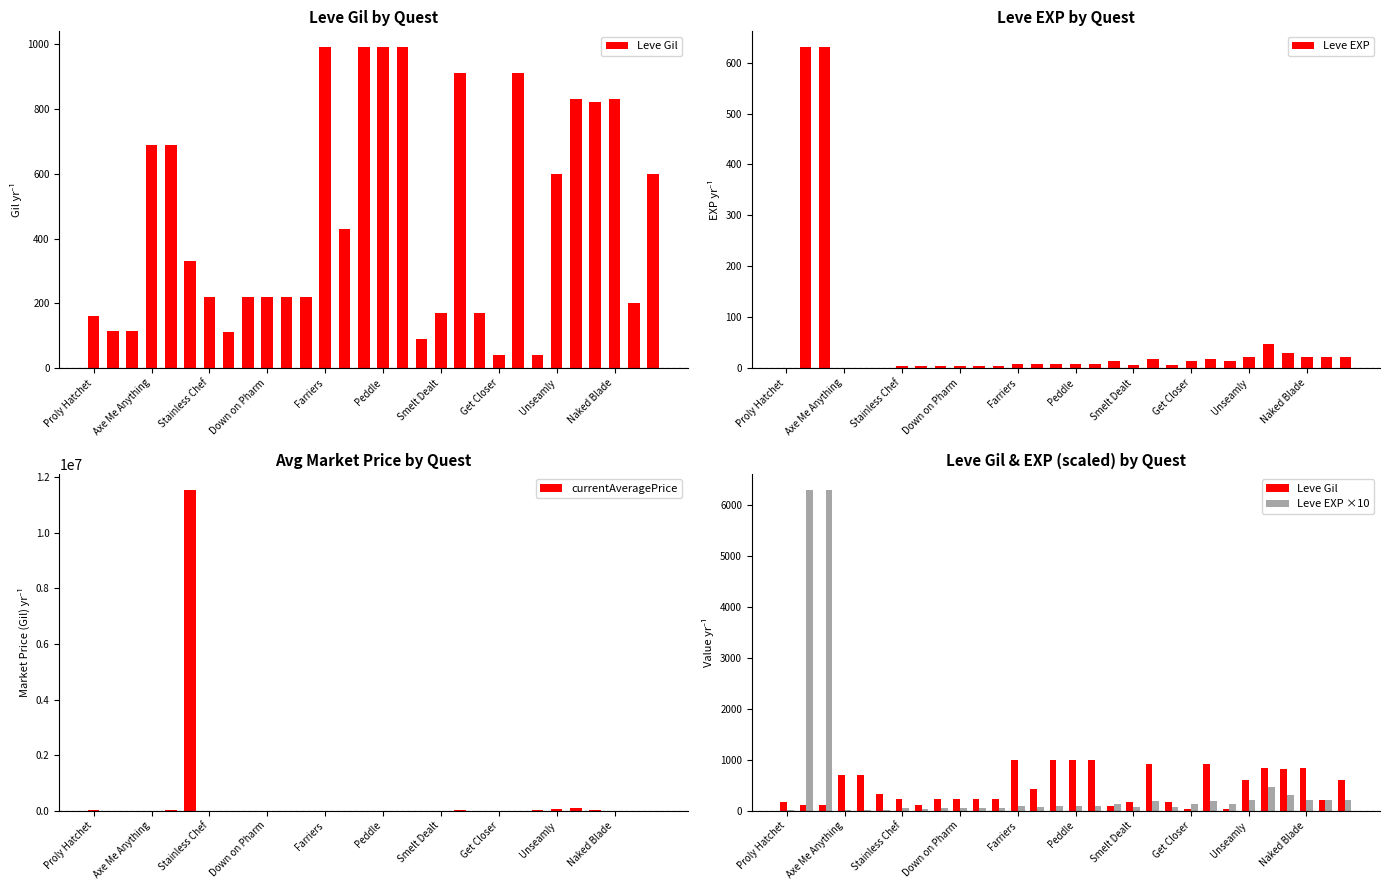

Rank the series by their maximum value, from highest to lowest.

currentAveragePrice, Leve EXP ×10, Leve Gil, Leve EXP